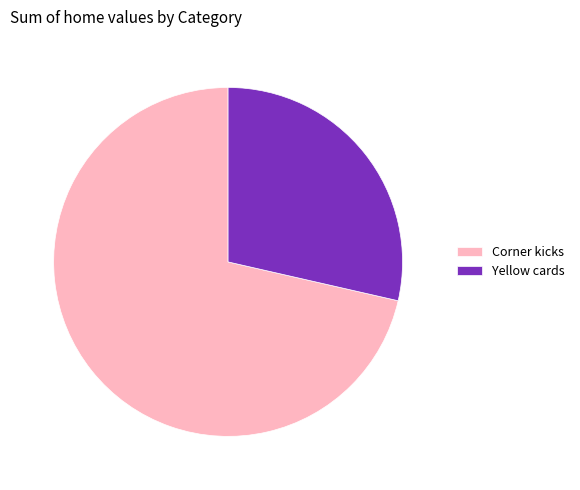

Count the number of slices in the pie.

2